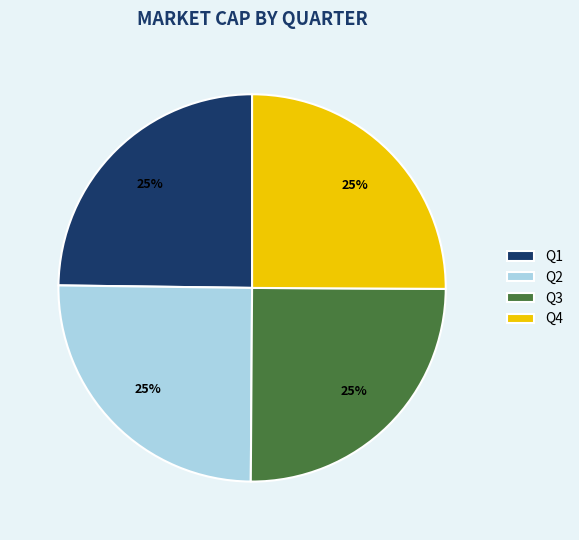

To the nearest percent, what is the average slice percentage?

25%